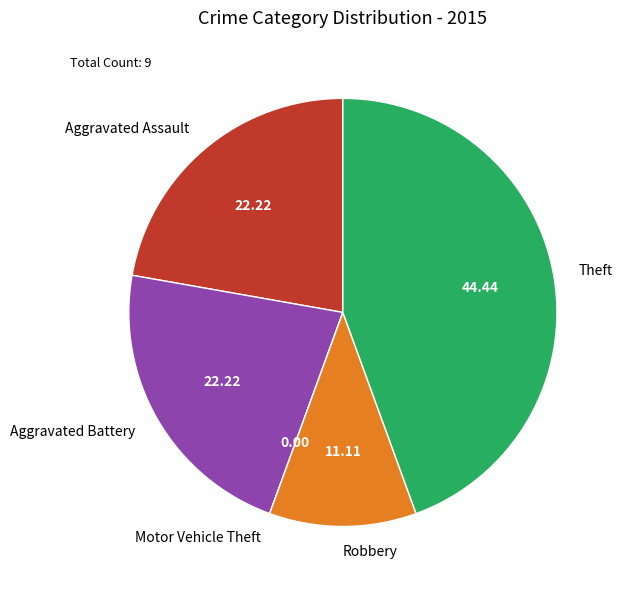

Which slice is the largest?

Theft